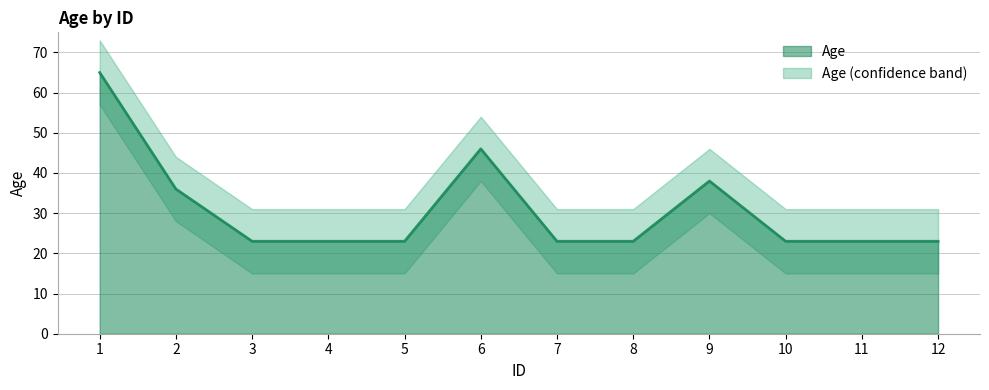

Reading left to right, transcribe all the data shown in this chart.

65	36	23	23	23	46	23	23	38	23	23	23